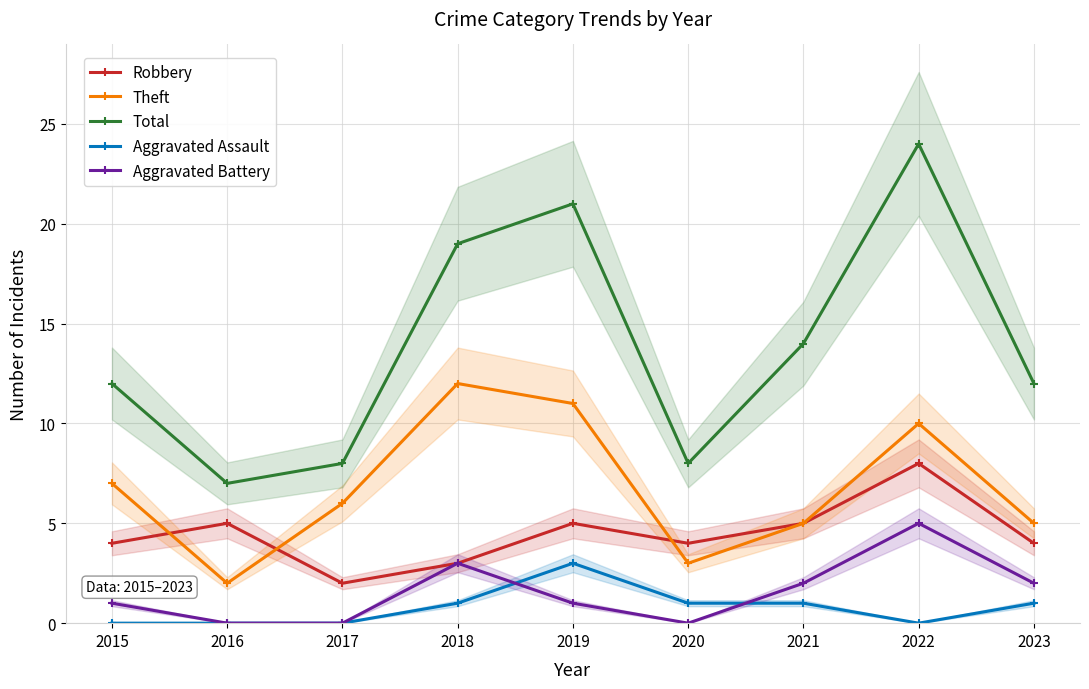

Reading left to right, transcribe all the data shown in this chart.

Robbery: 2015=4	2016=5	2017=2	2018=3	2019=5	2020=4	2021=5	2022=8	2023=4
Theft: 2015=7	2016=2	2017=6	2018=12	2019=11	2020=3	2021=5	2022=10	2023=5
Total: 2015=12	2016=7	2017=8	2018=19	2019=21	2020=8	2021=14	2022=24	2023=12
Aggravated Assault: 2015=0	2016=0	2017=0	2018=1	2019=3	2020=1	2021=1	2022=0	2023=1
Aggravated Battery: 2015=1	2016=0	2017=0	2018=3	2019=1	2020=0	2021=2	2022=5	2023=2